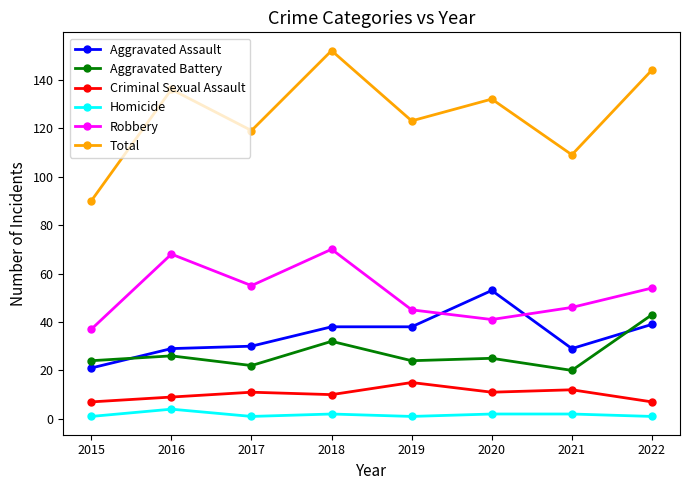

What is the difference between the second highest and second lowest values in the Total series?

35